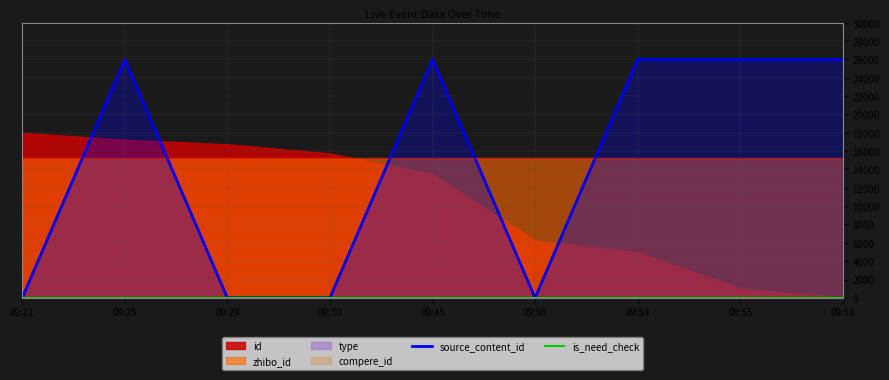

The value of source_content_id at 09:45 is 26000. True or false?

True